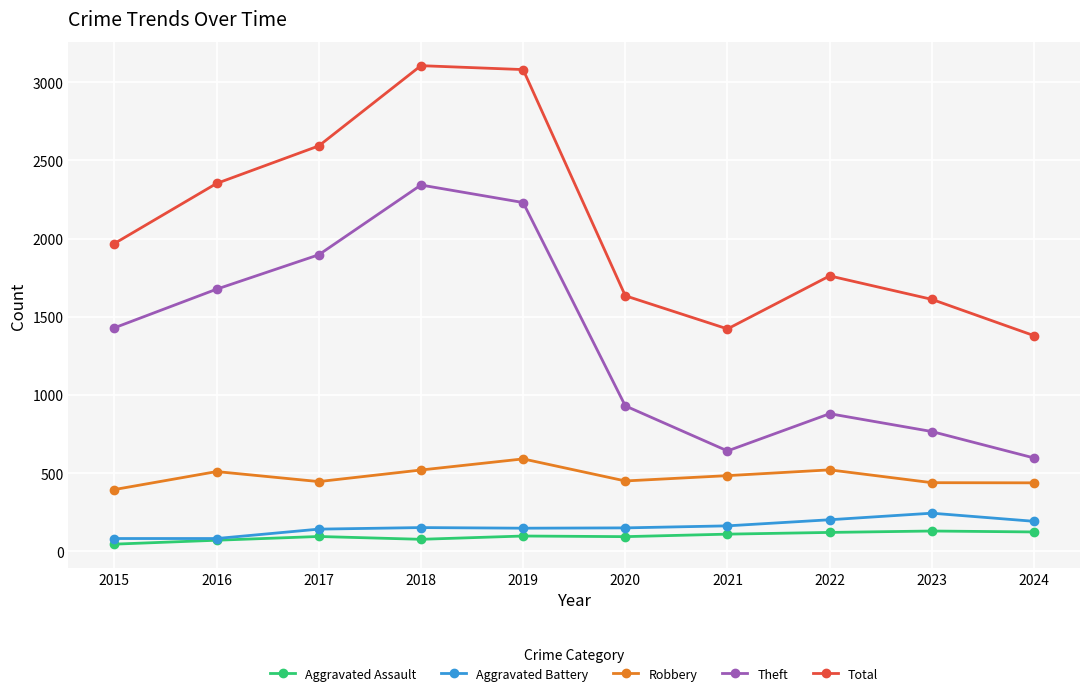

True or false: Aggravated Assault and Total cross at least once.

False